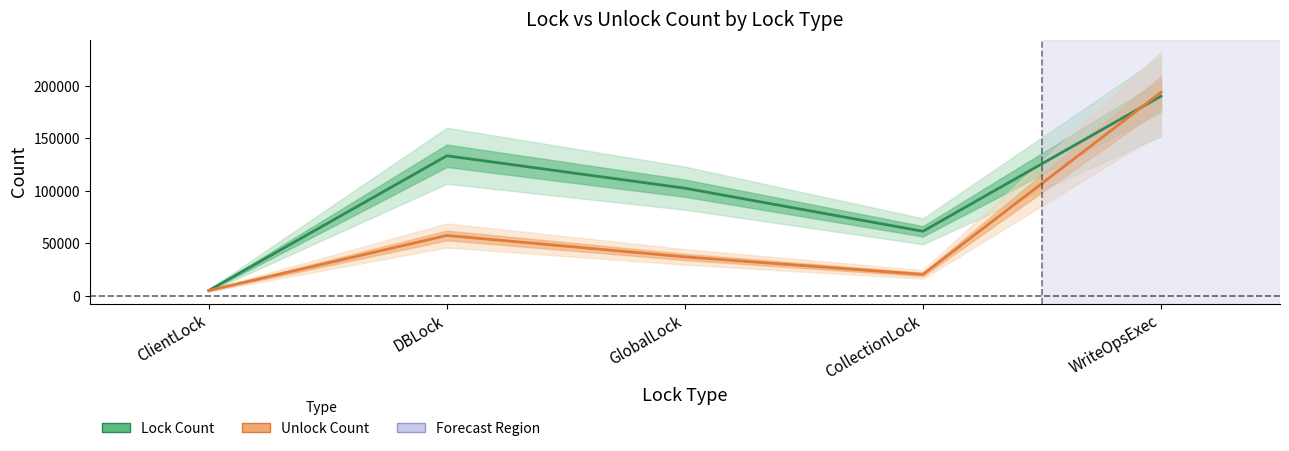

List the labels in order of Lock Count value, smallest first.

ClientLock, CollectionLock, GlobalLock, DBLock, WriteOpsExec